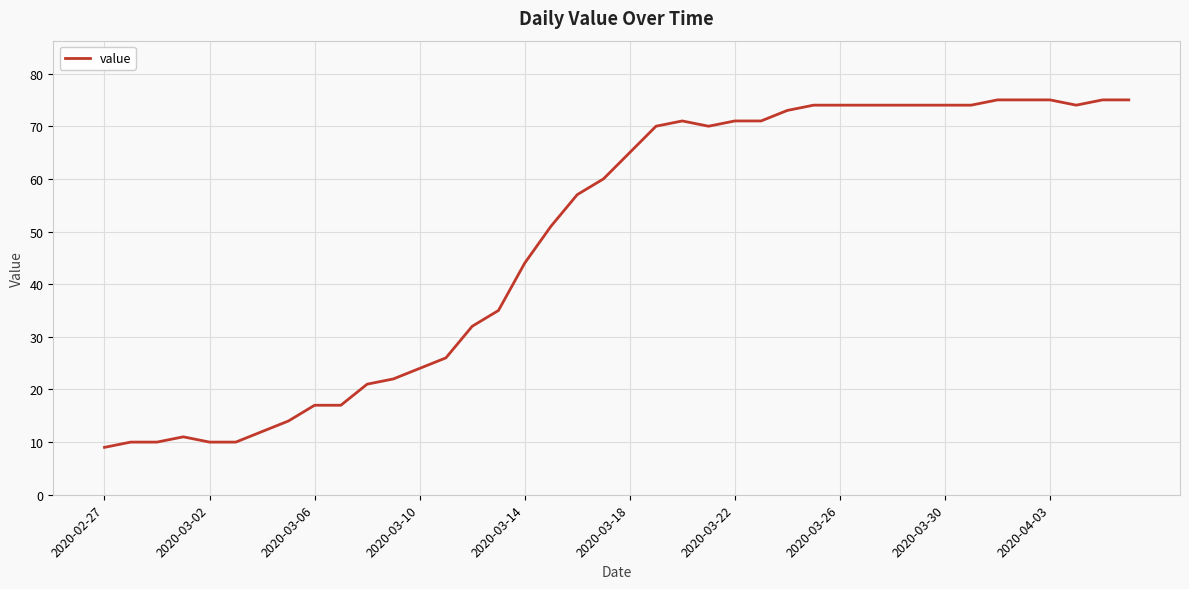

What is the greatest value displayed?

75